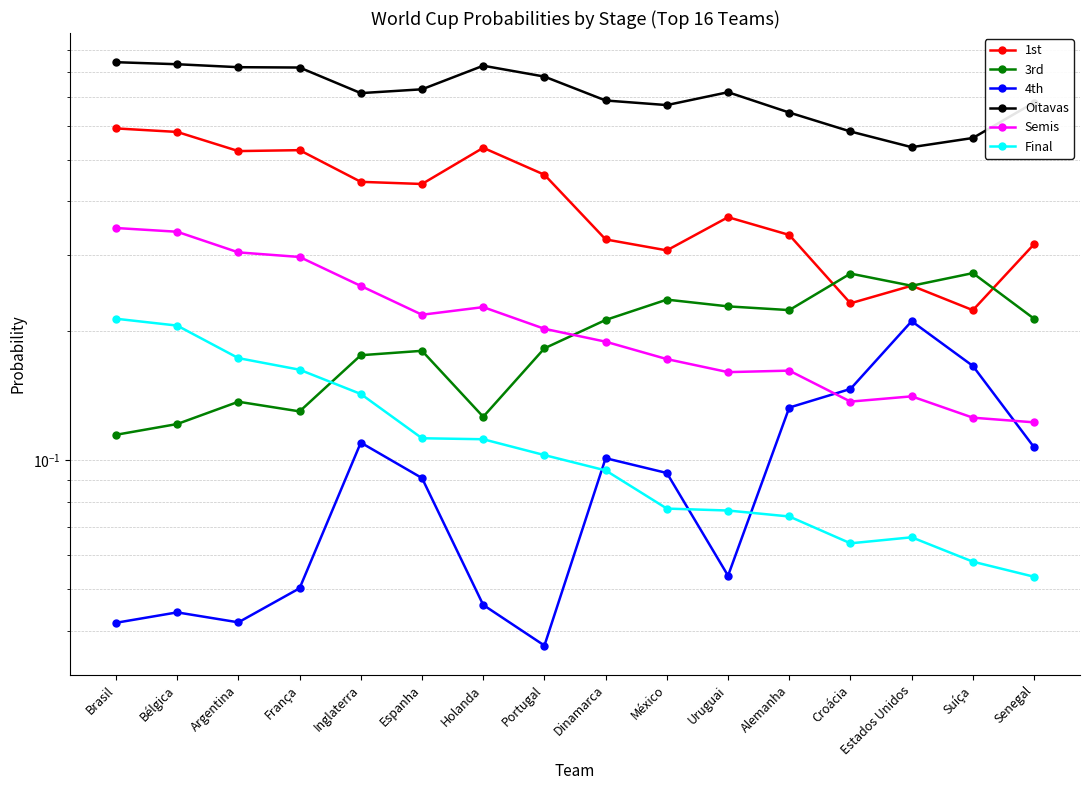

The Oitavas series shows 0.4 at França. True or false?

False